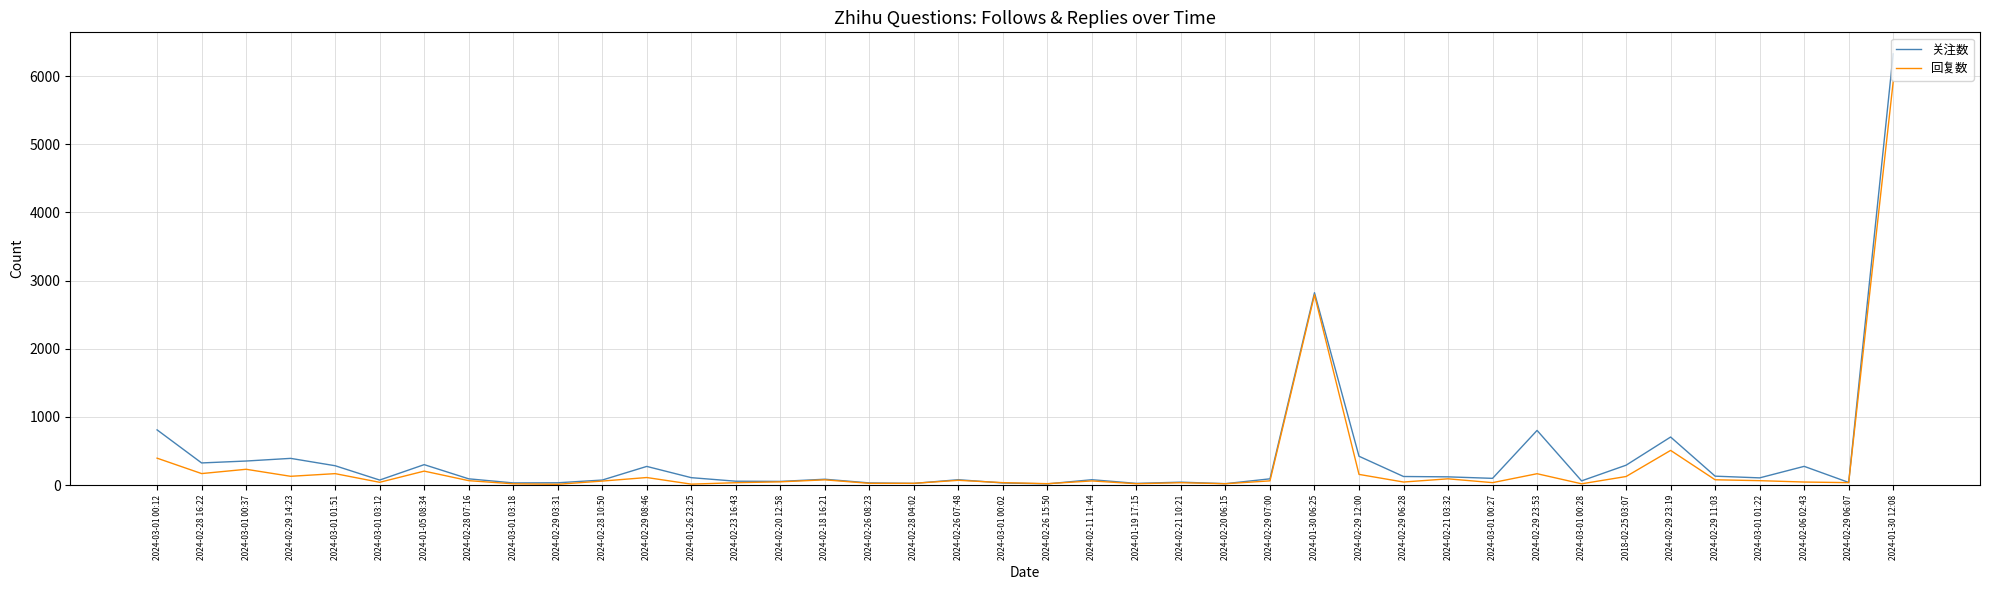

Rank the series by their maximum value, from highest to lowest.

关注数, 回复数